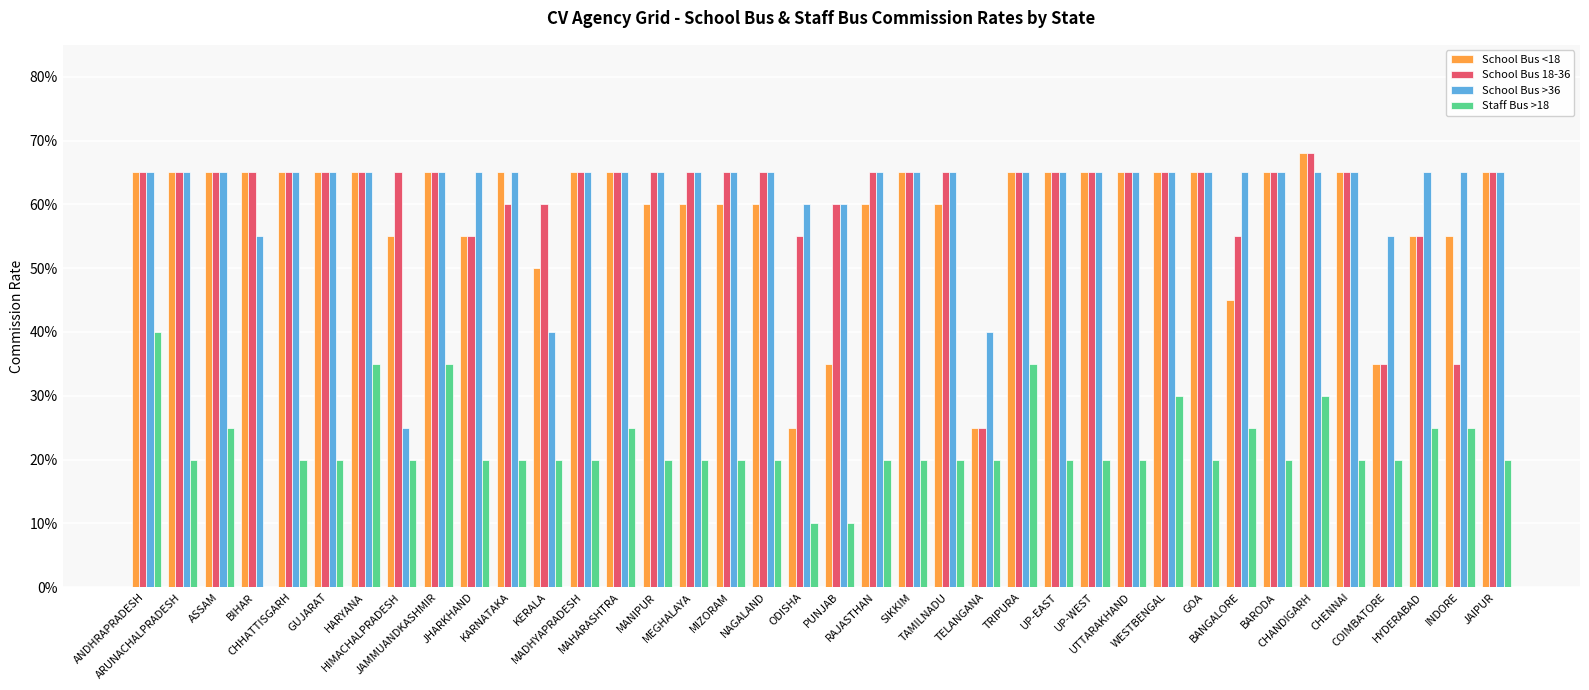

What are all the series names shown in the legend?

School Bus <18, School Bus 18-36, School Bus >36, Staff Bus >18